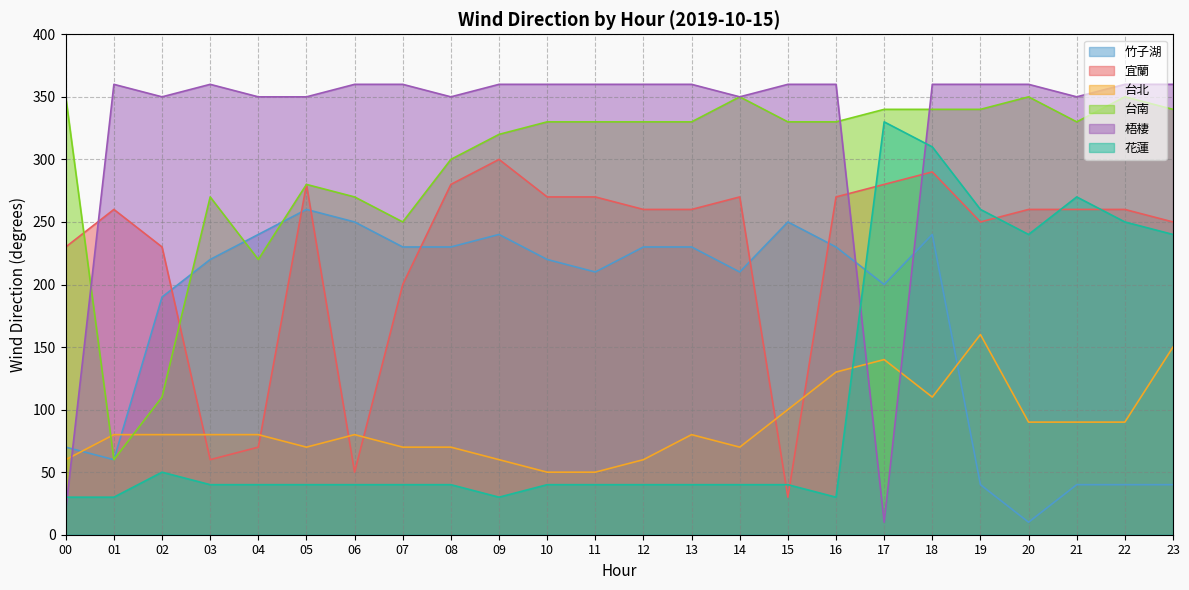

What is the spread (max minus min) of values at 00?

330